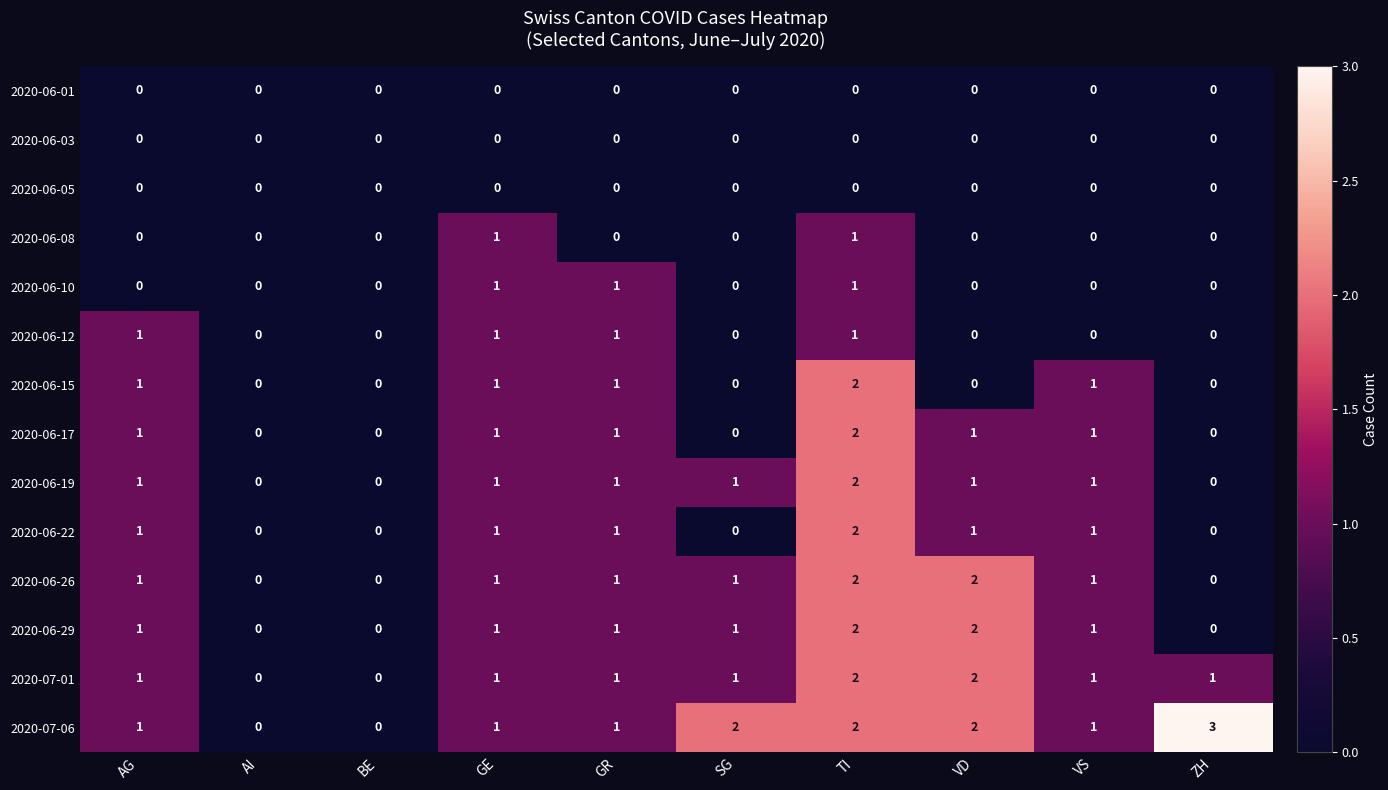

What is the sum of all 2020-06-29 values?

9